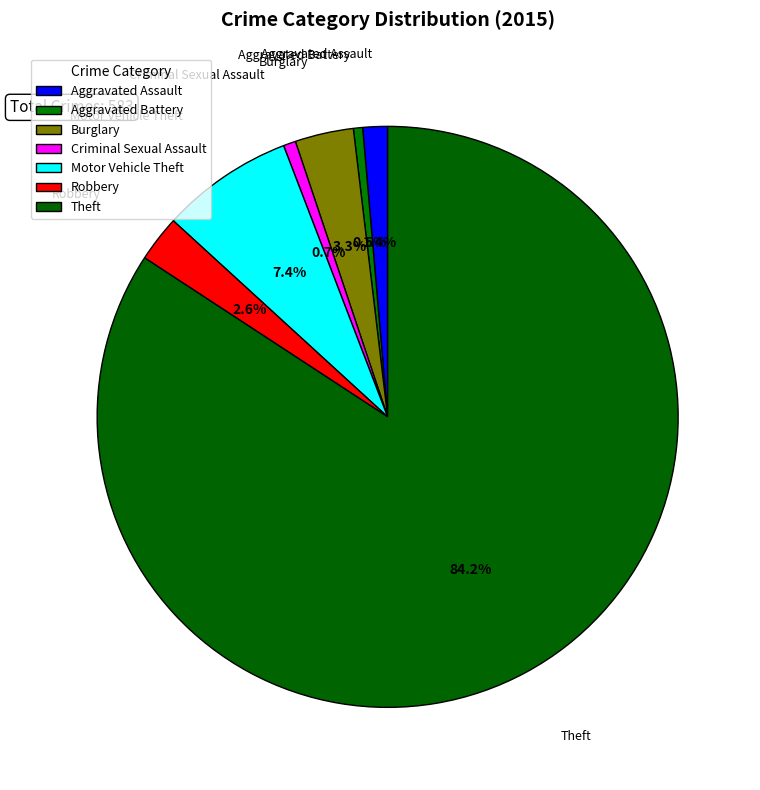

To the nearest percent, what is the average slice percentage?

14%